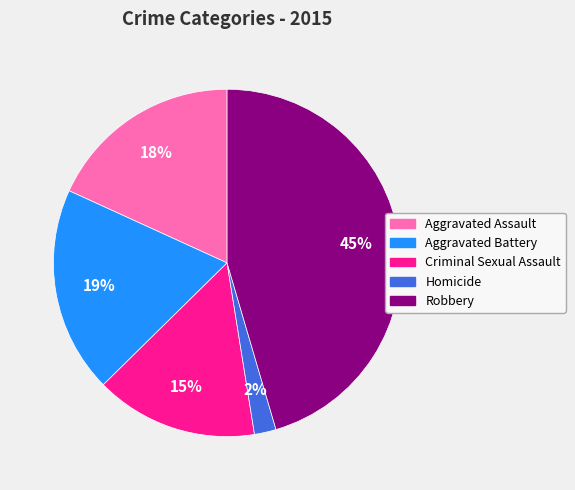

Does any single category account for the majority?

No